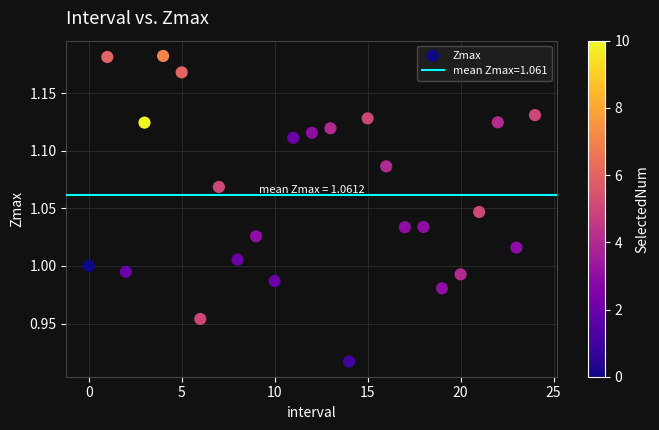

What is the range of Y values (max minus min)?

0.3